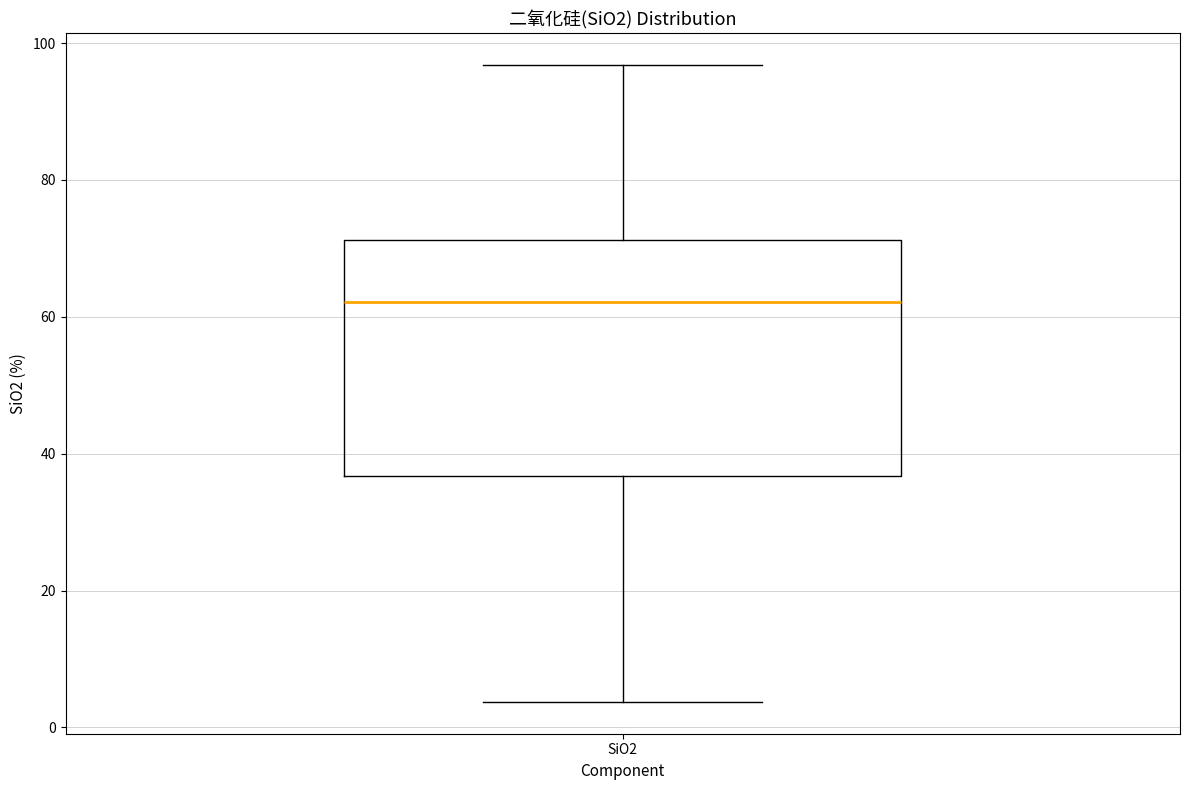

Transcribe this box plot: give where the median line is, the range the box spans, and where the two whiskers end, as read against the y-axis. The values are not printed on the chart, so give them approximately, as read against the axis.

median 62, box 36 to 72, whiskers 4 to 96